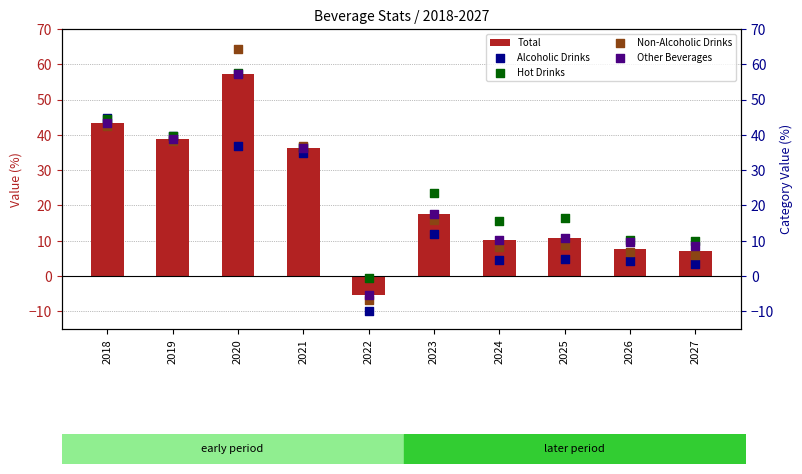

What is the total value across all series at 2021?

180.9